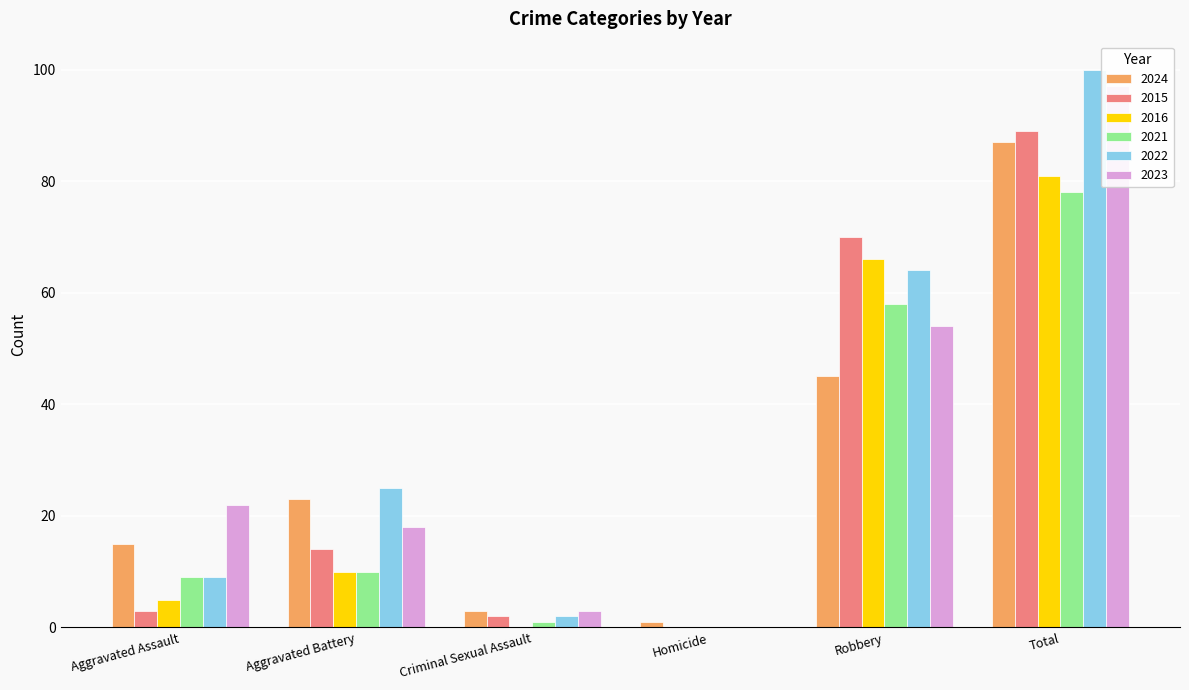

How many data points in 2016 are less than 10?

3